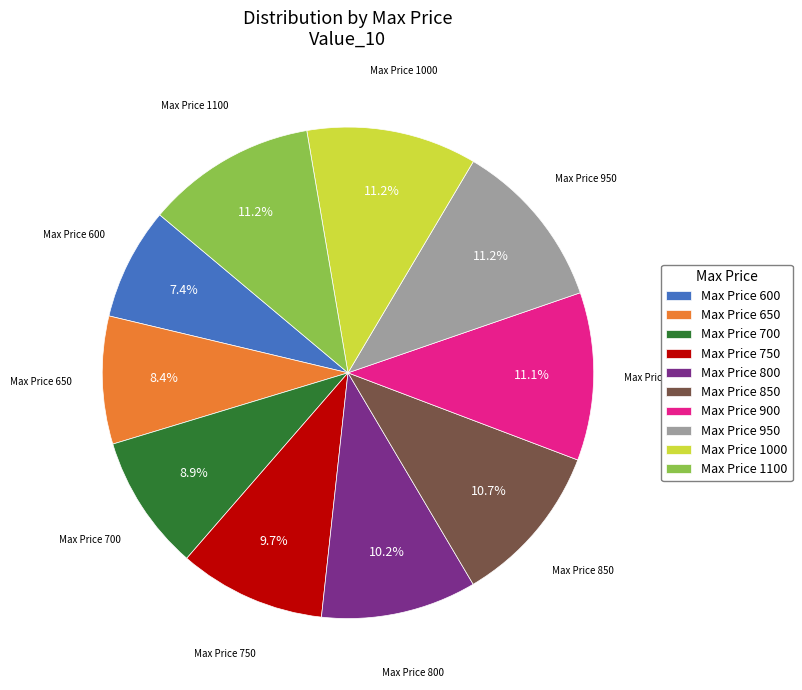

What is the smallest slice in the pie chart?

Max Price 600